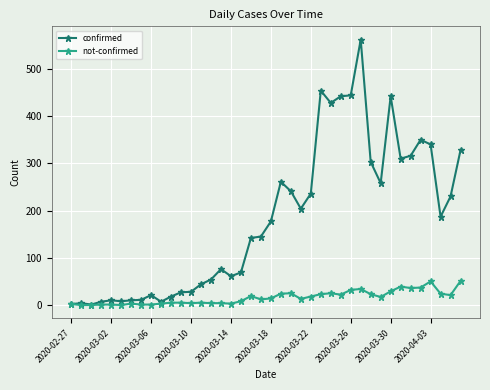

What is the maximum value for not-confirmed?

51